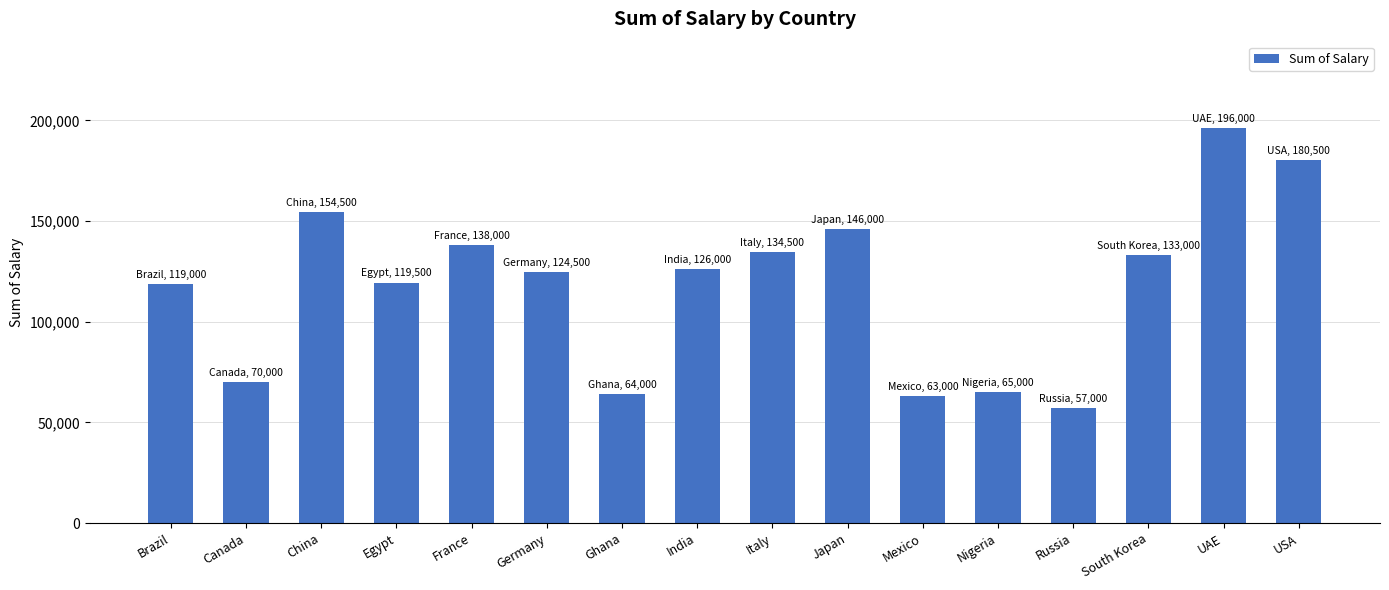

Which category has the lowest value across all series?

Russia